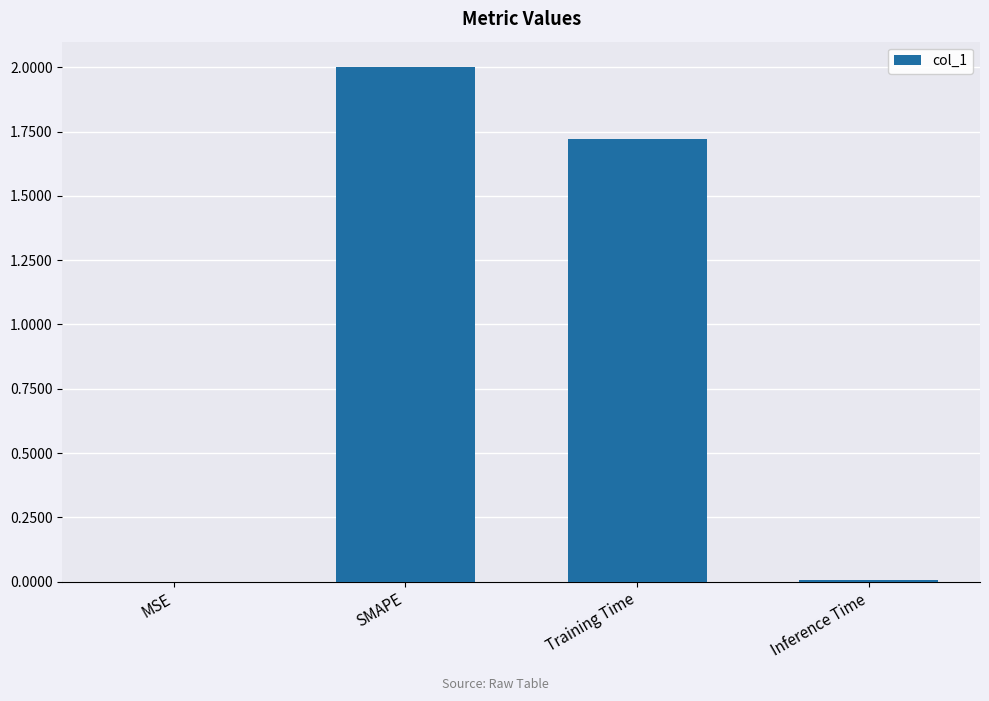

Which label corresponds to the largest value in the chart?

SMAPE